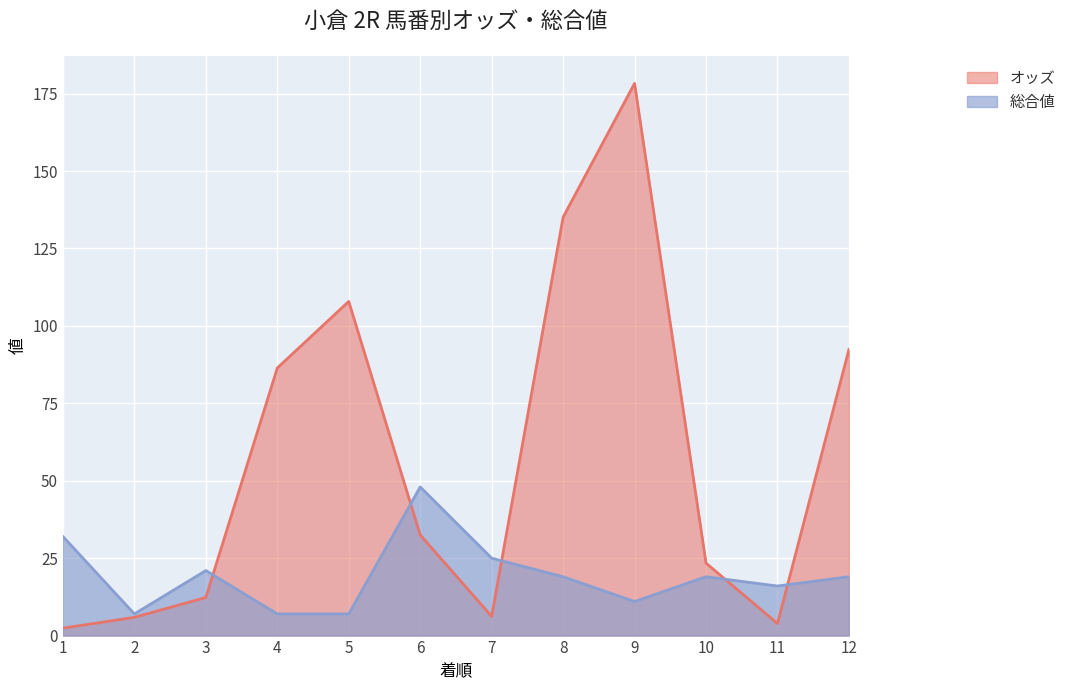

True or false: オッズ and 総合値 intersect in this chart.

True